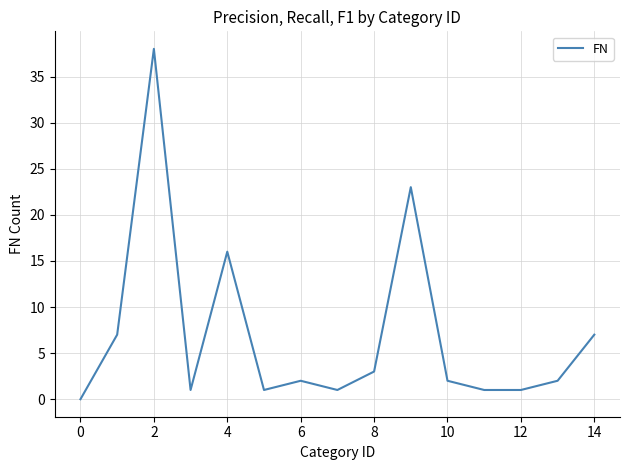

Count the number of categories in the chart.

15